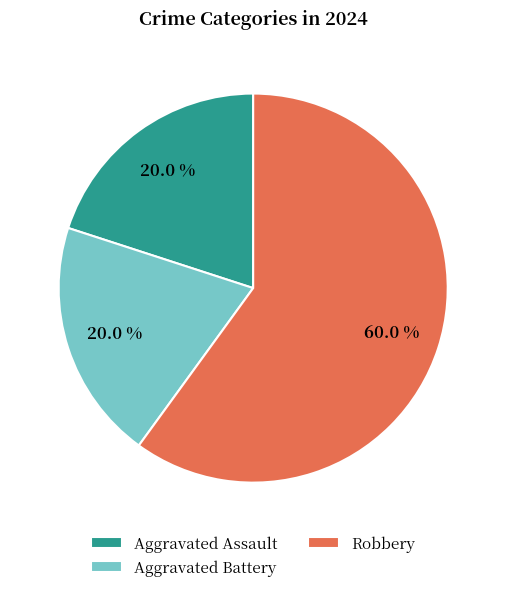

Is there any slice that represents more than half of the pie?

Yes